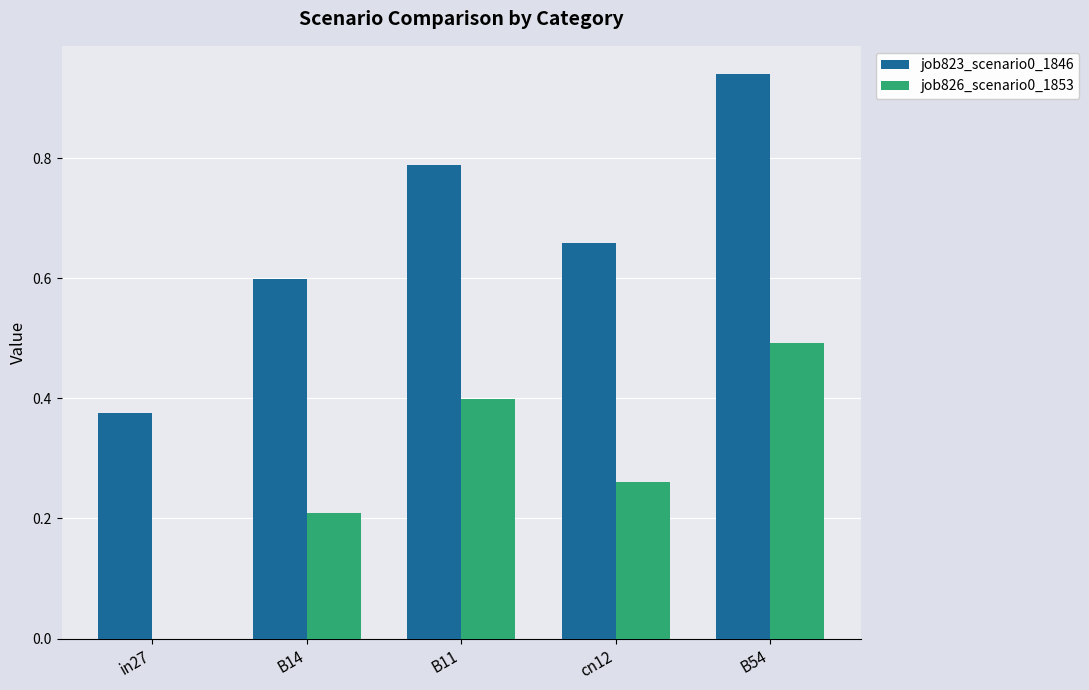

The job826_scenario0_1853 series shows 0.4 at cn12. True or false?

False